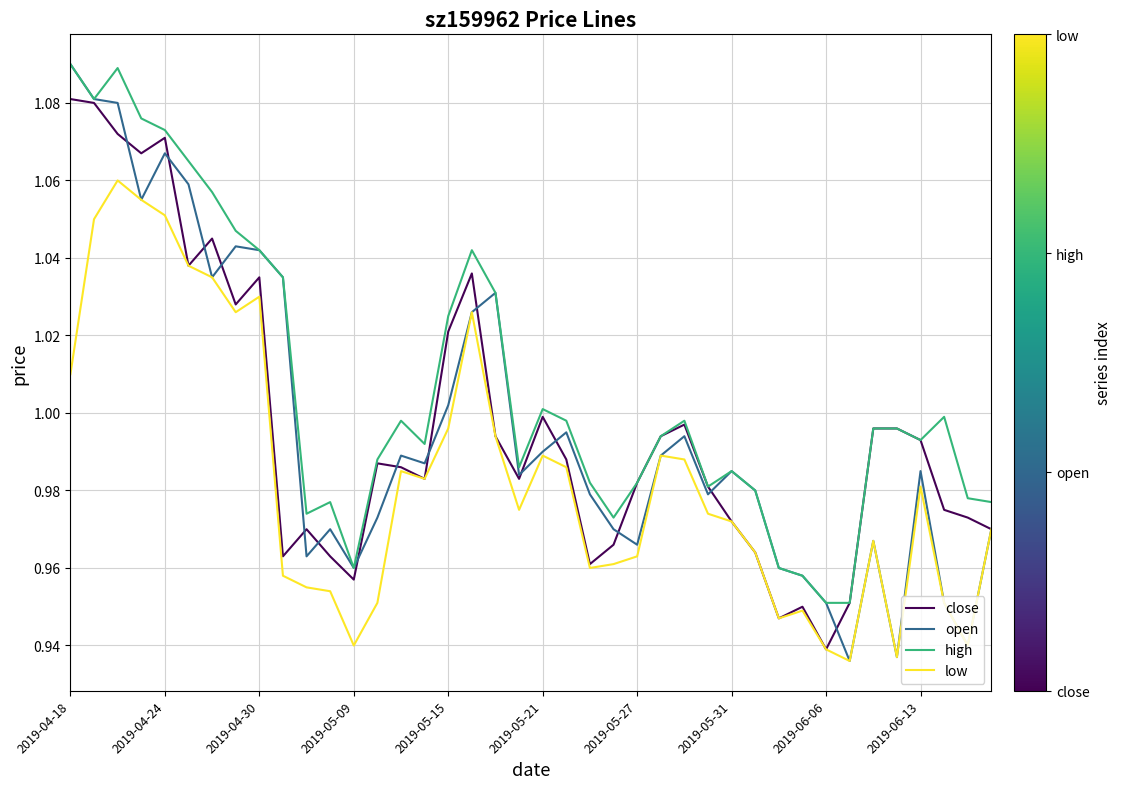

At how many categories does at least one series exceed 0?

40